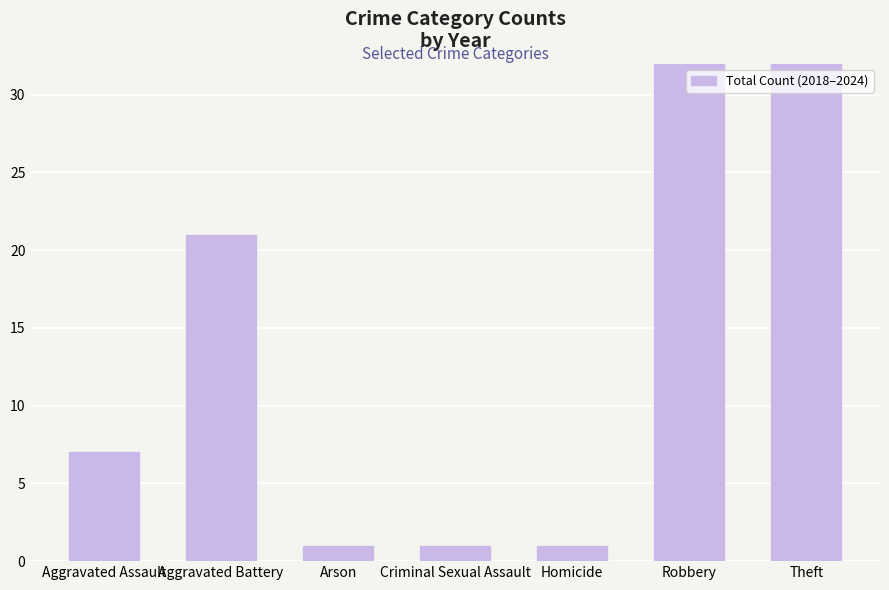

List the labels in order of value, smallest first.

Arson, Criminal Sexual Assault, Homicide, Aggravated Assault, Aggravated Battery, Robbery, Theft